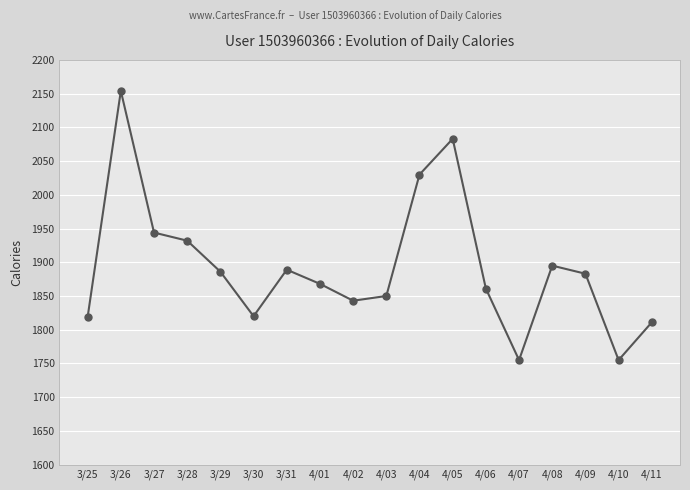

How many points are lower than both their immediate neighbors (excluding endpoints)?

4